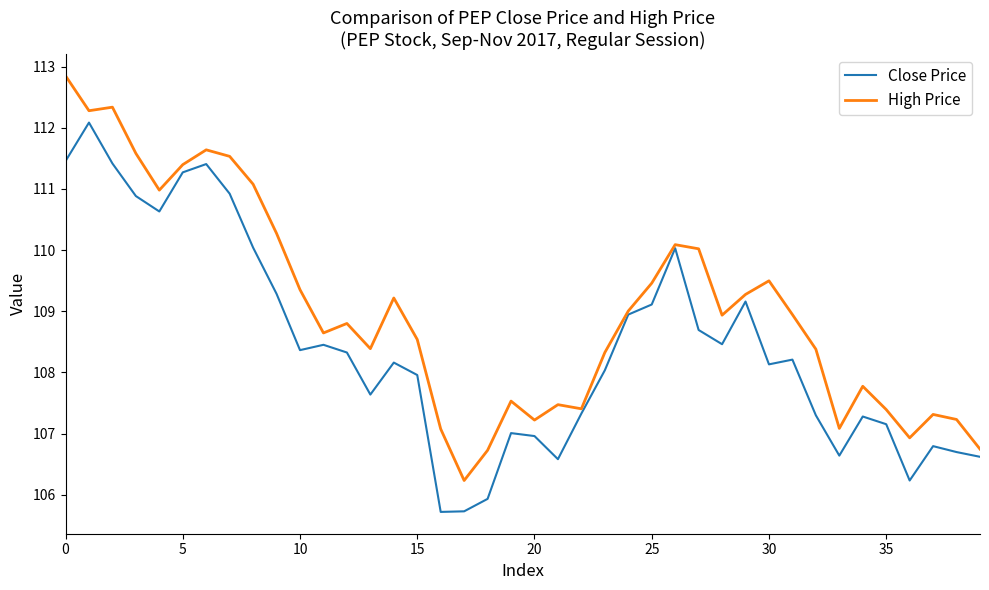

Rank the series by their average value, from highest to lowest.

High Price, Close Price